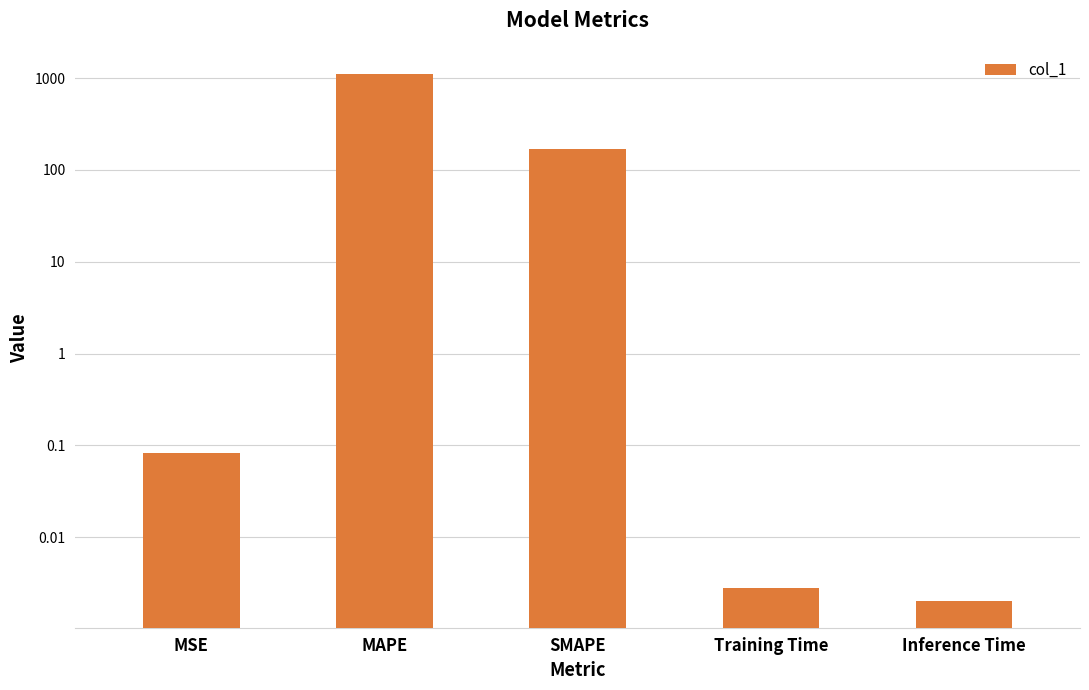

What position from the right is SMAPE?

3